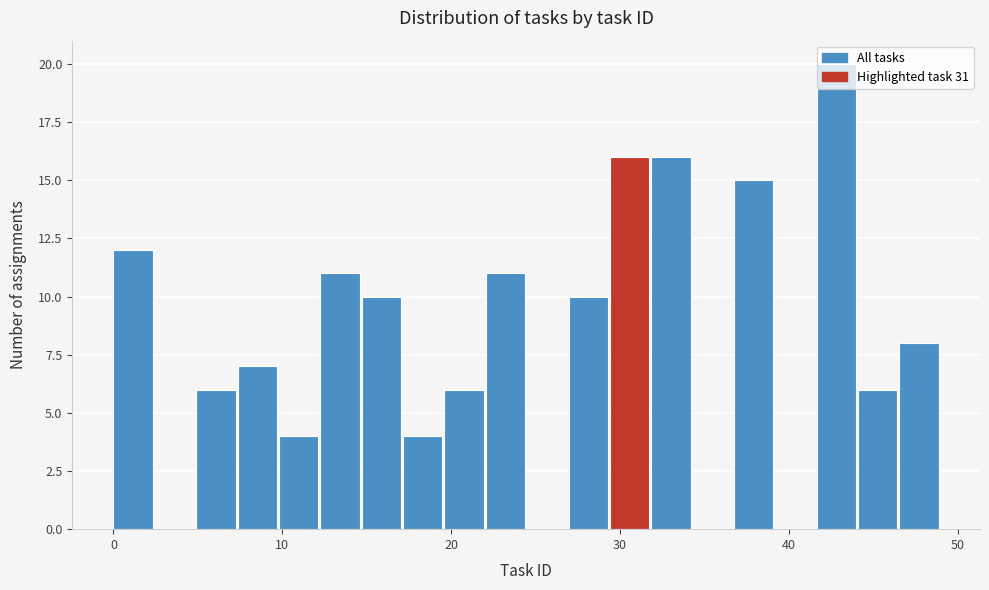

Around what value on the x-axis is the tallest bar? Give the approximate position of its centre, as read against the axis.

43